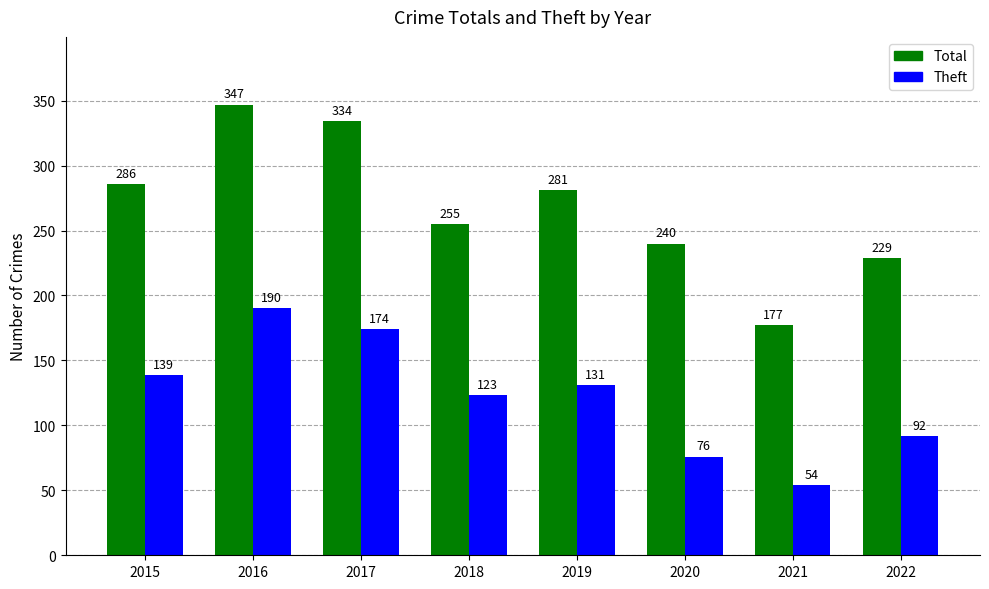

What is the maximum value shown in the chart?

347